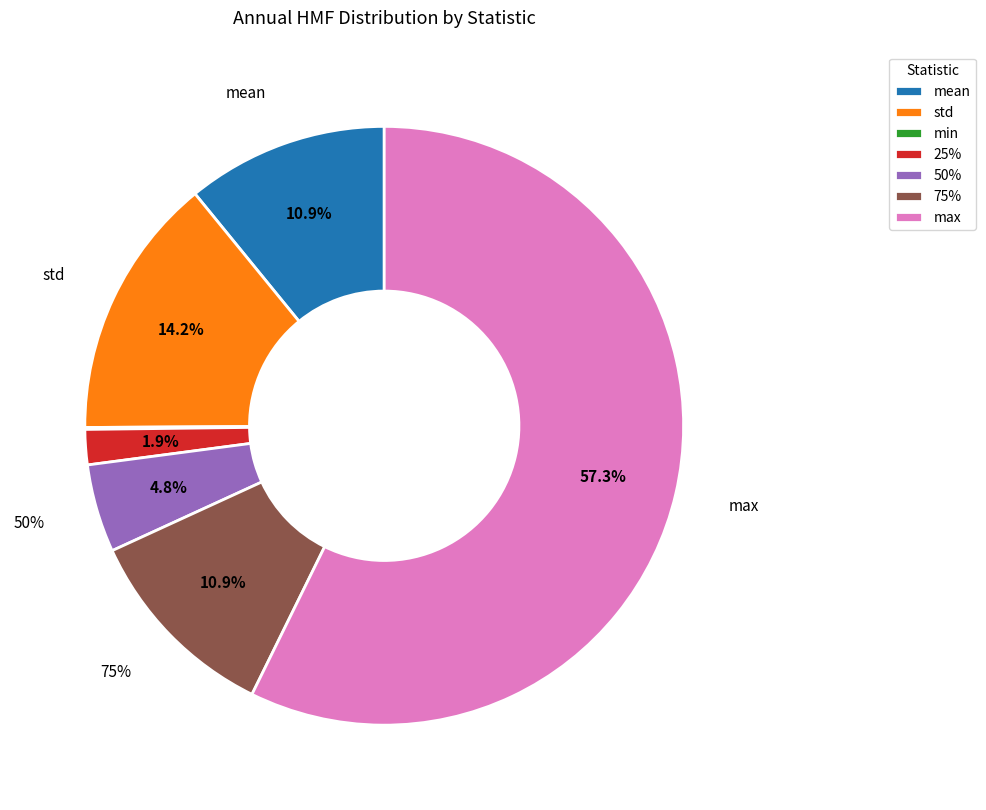

Count the number of slices in the pie.

8